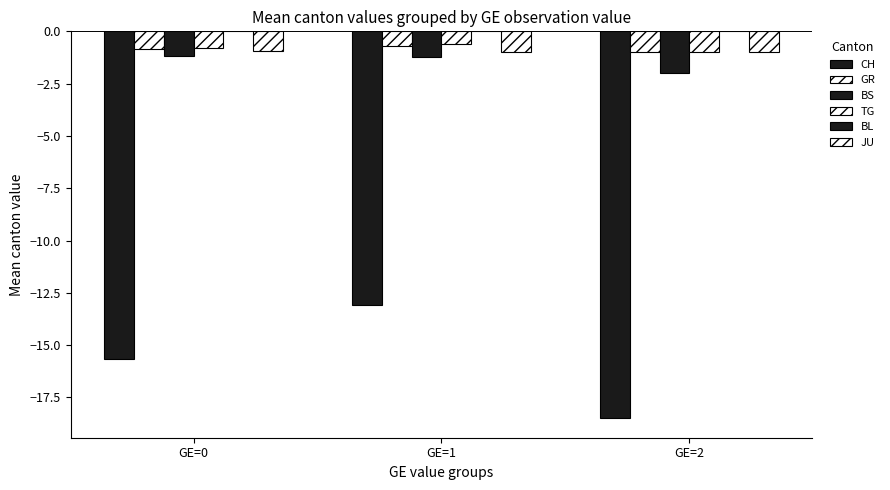

How many data points does each series have?

3